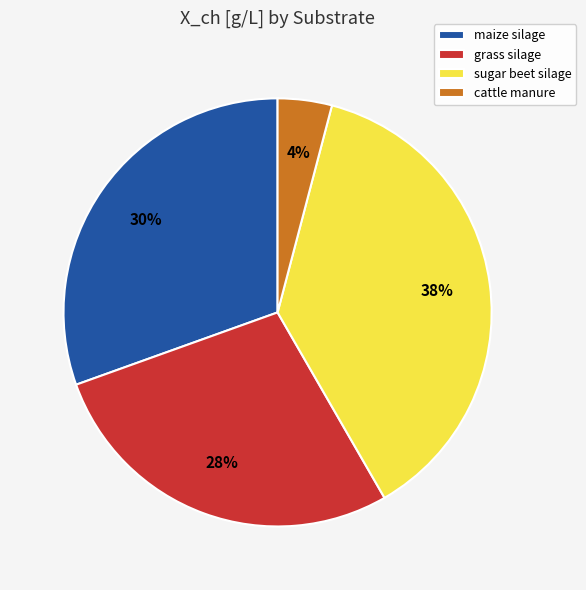

To the nearest percent, what percentage of the pie is grass silage?

28%